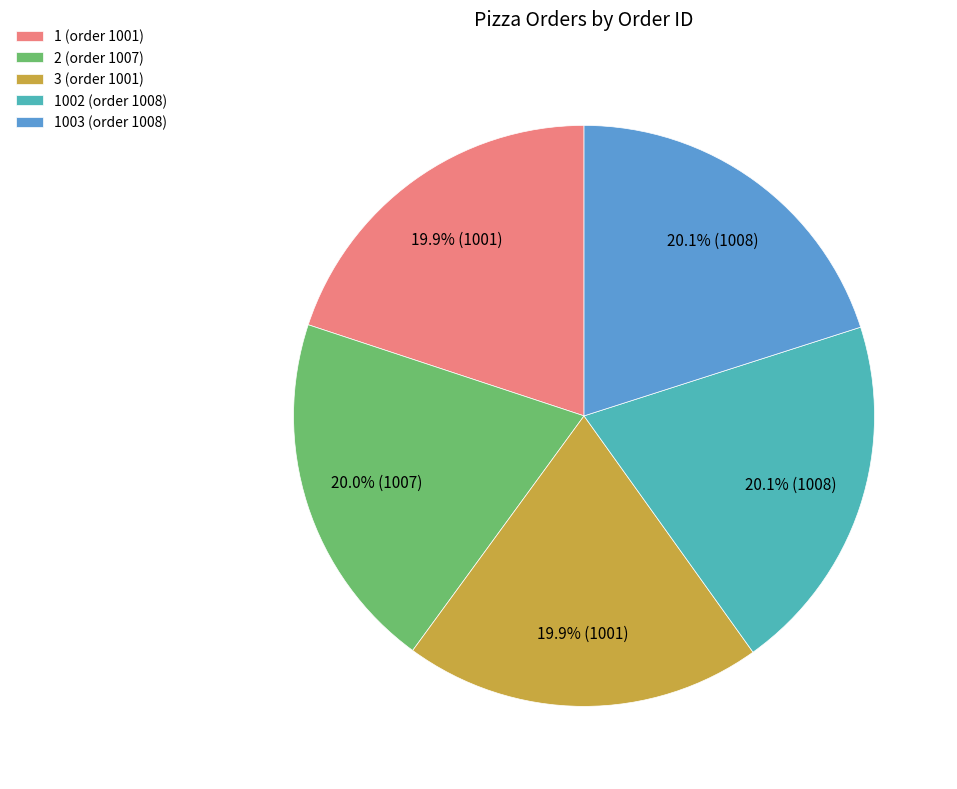

Does 1002 (order 1008) represent more than half of the total?

No